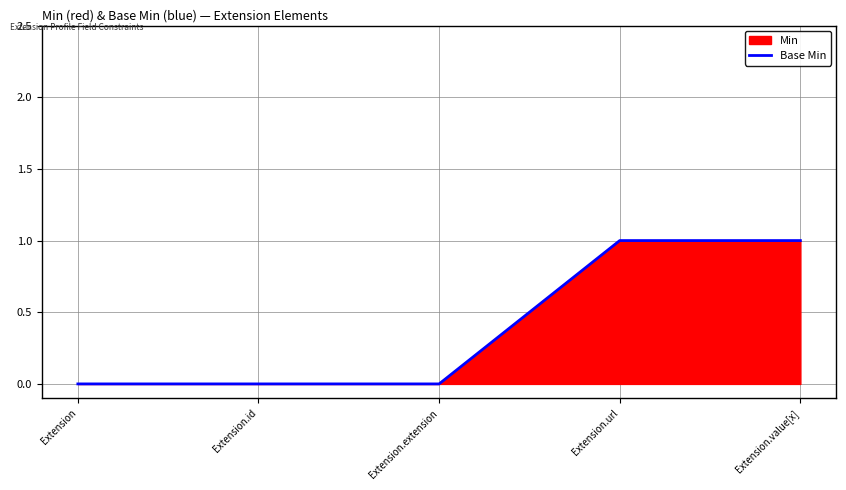

Is it true that the value at Extension.url is 1?

True